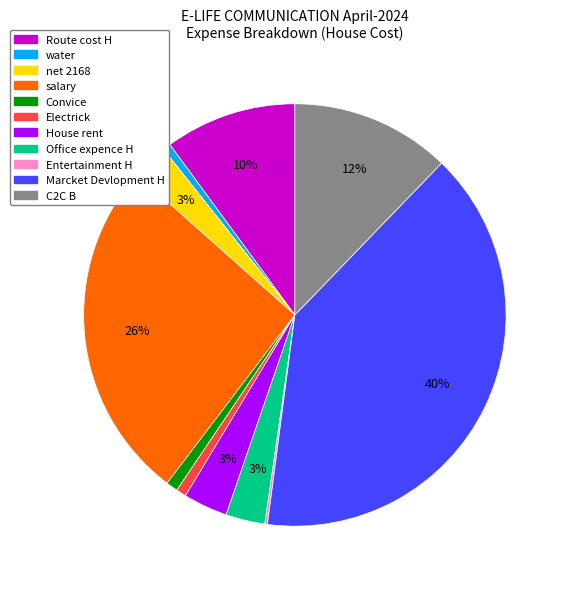

Which has a higher value, Convice or Route cost H?

Route cost H